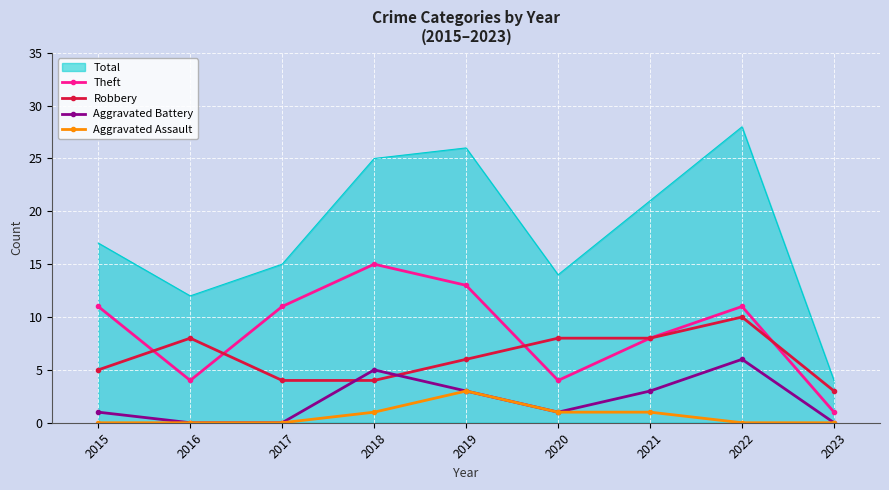

The Aggravated Battery series shows 3 at 2021. True or false?

True